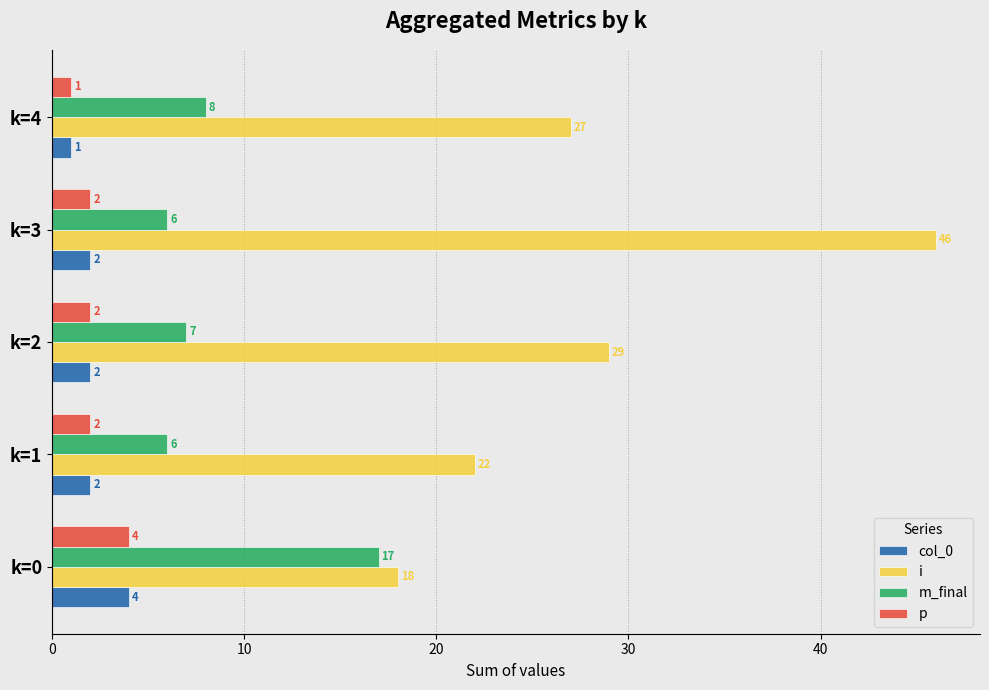

What is the spread (max minus min) of values at k=2?

27